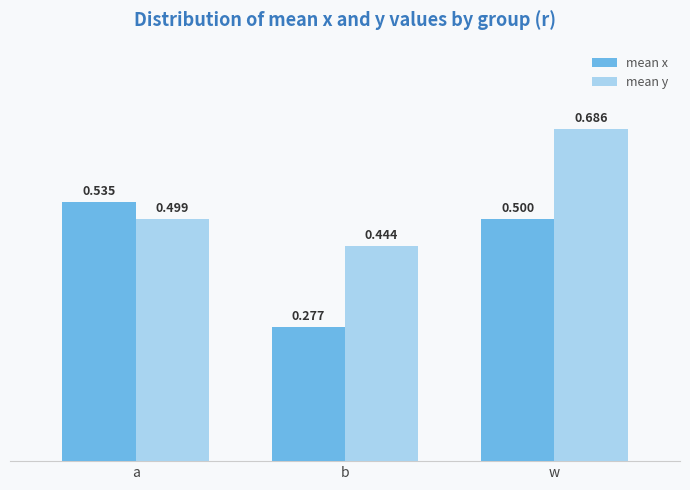

What position from the right is a?

3